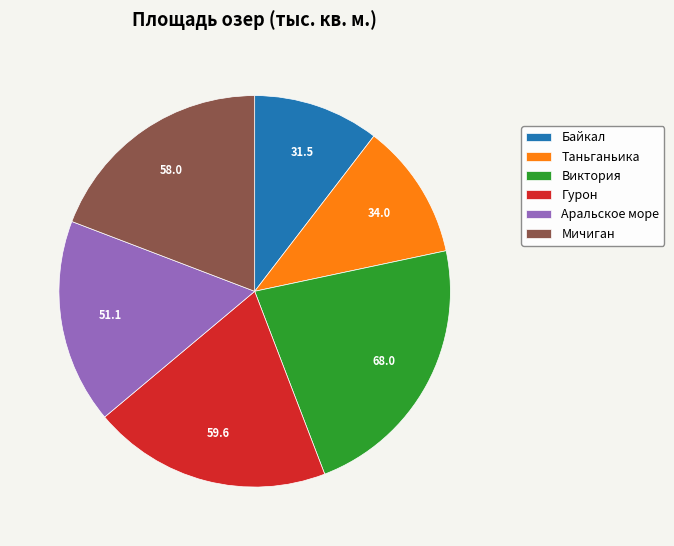

Rank the categories by value from lowest to highest.

Байкал, Таньганьика, Аральское море, Мичиган, Гурон, Виктория